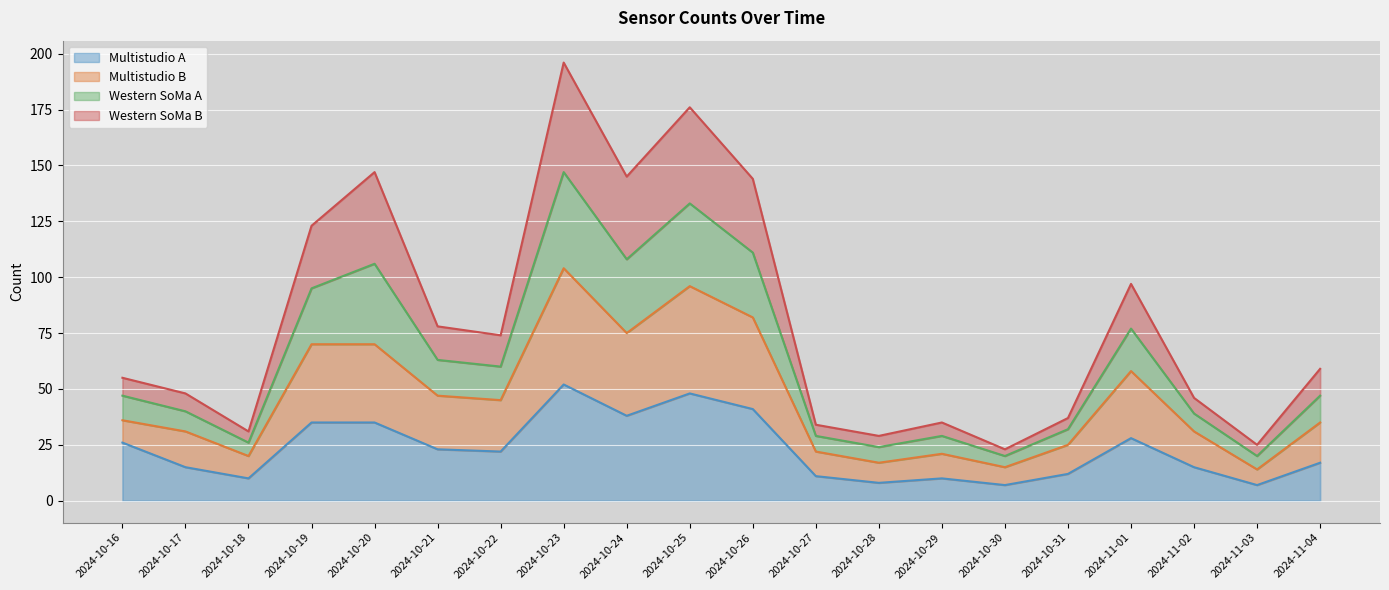

In Western SoMa A, how many points are higher than both neighbors (excluding endpoints)?

5